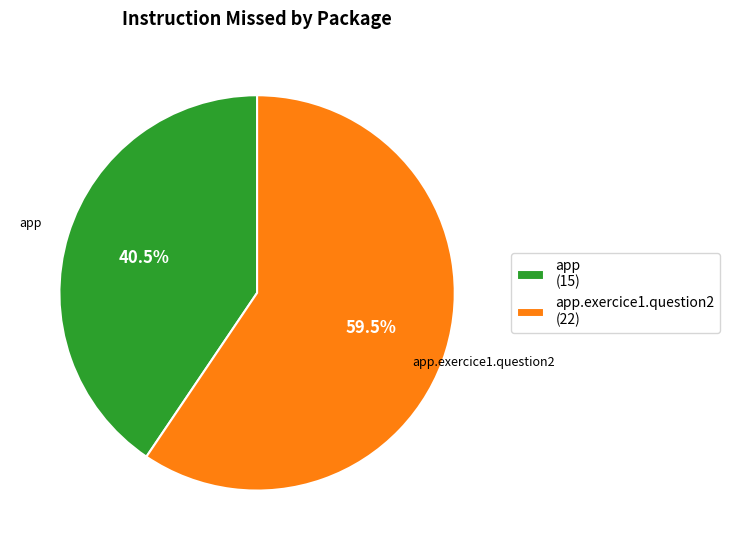

What is the largest slice in the pie chart?

app.exercice1.question2 (22)